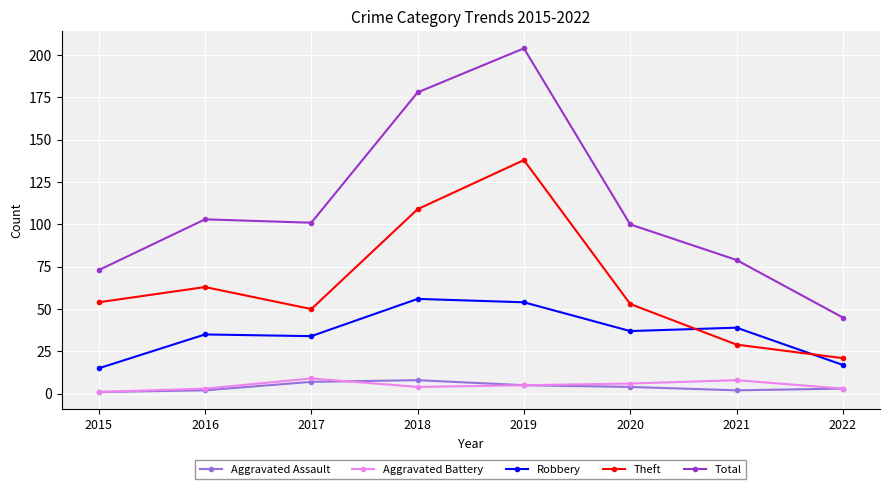

How many lines are shown in the chart?

5